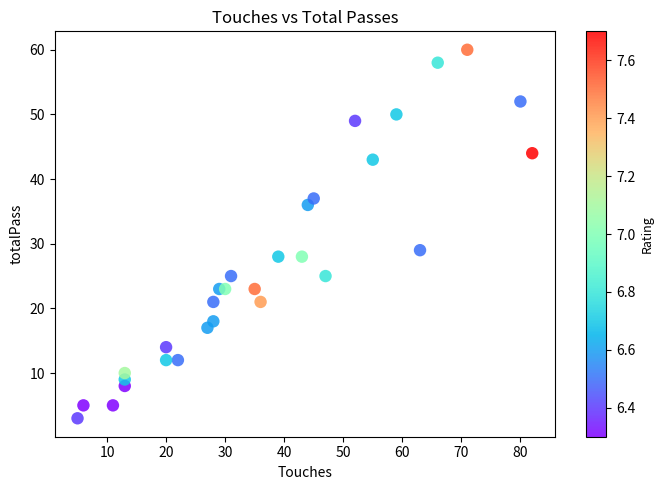

What is the range of X values (max minus min)?

77